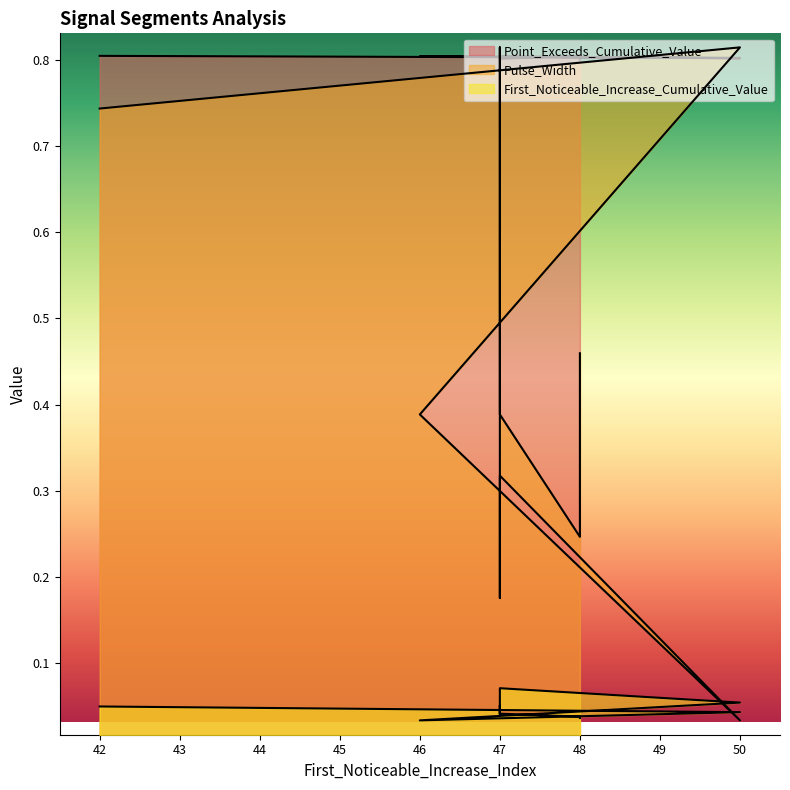

What is the value of the Point_Exceeds_Cumulative_Value point at the 4th from the left?

0.8